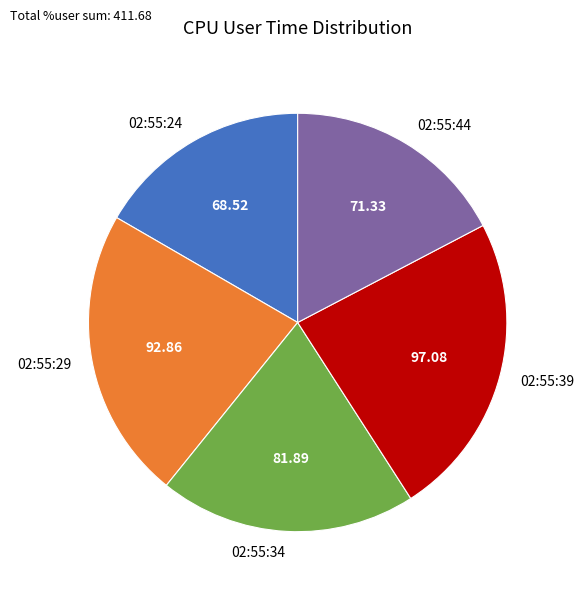

Does 02:55:34 represent more than half of the total?

No